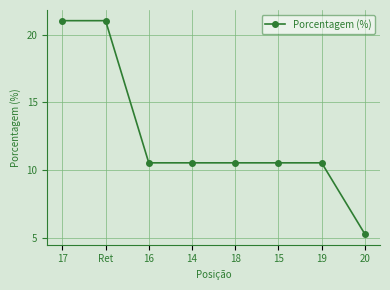

Where does the data first go above 10?

17